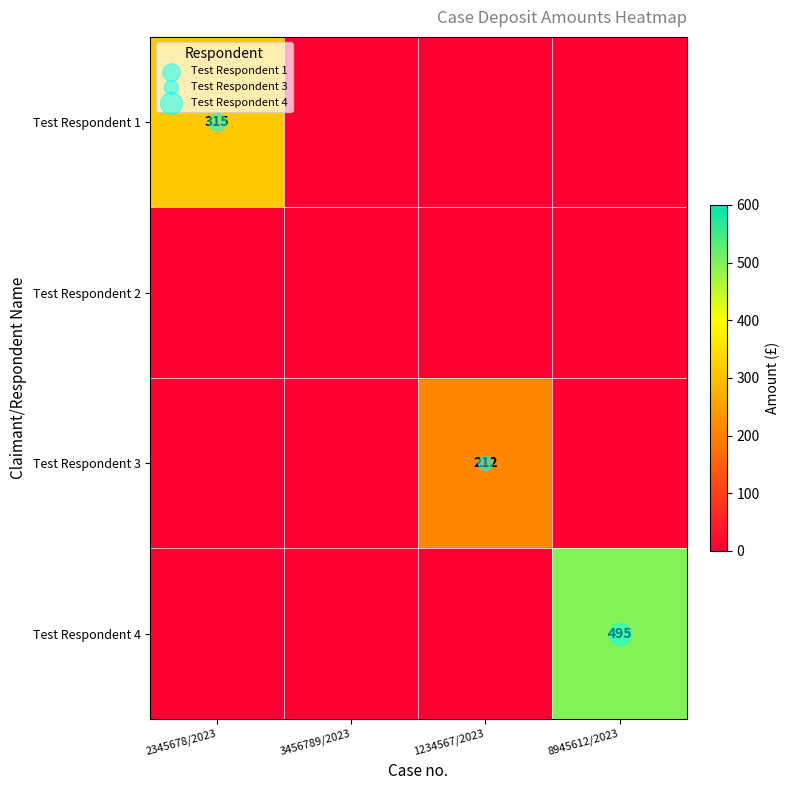

Which series has the largest range (max minus min)?

Test Respondent 4